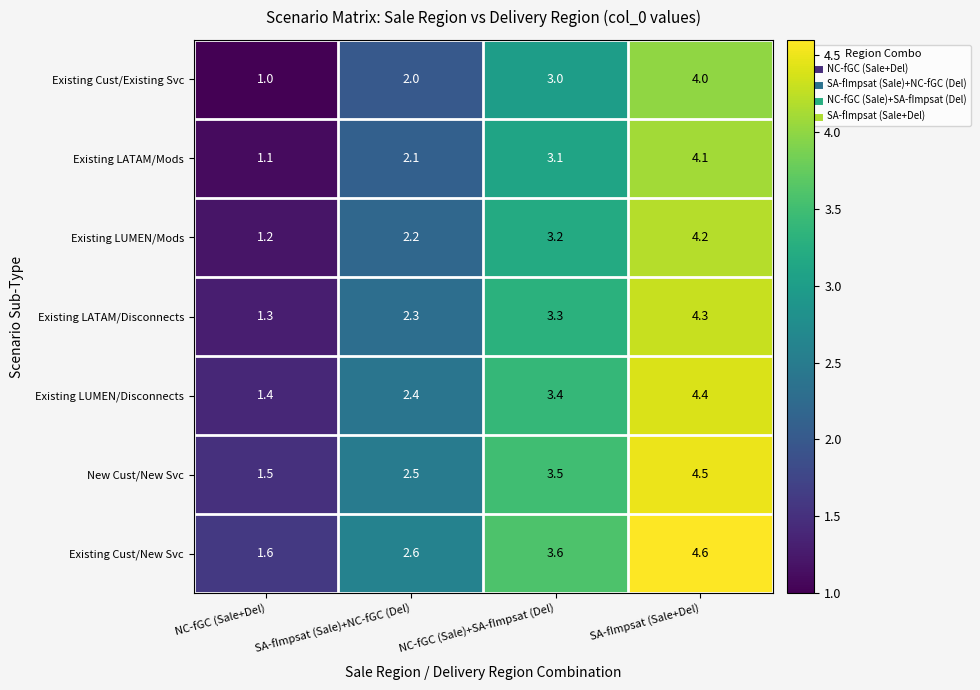

Is it true that Existing LUMEN/Disconnects equals 6.9 at SA-fImpsat (Sale+Del)?

False